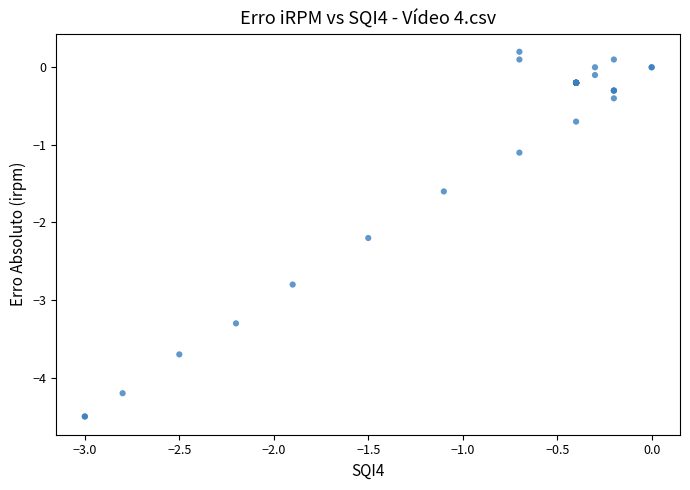

What Y value in the scatter plot is closest to -2?

-2.2